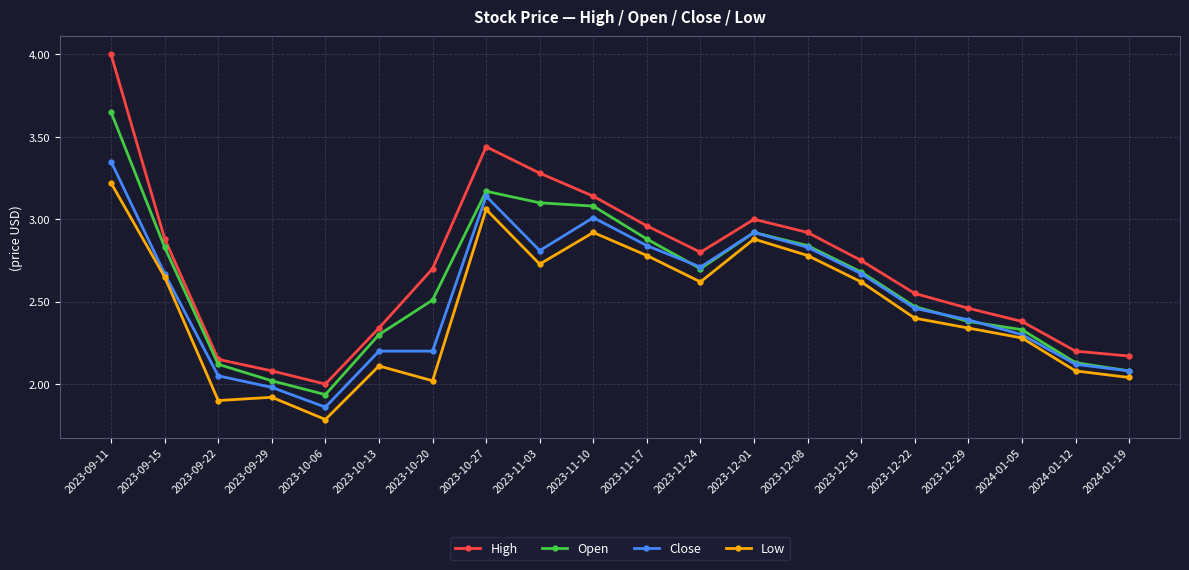

True or false: Low and Open intersect in this chart.

False